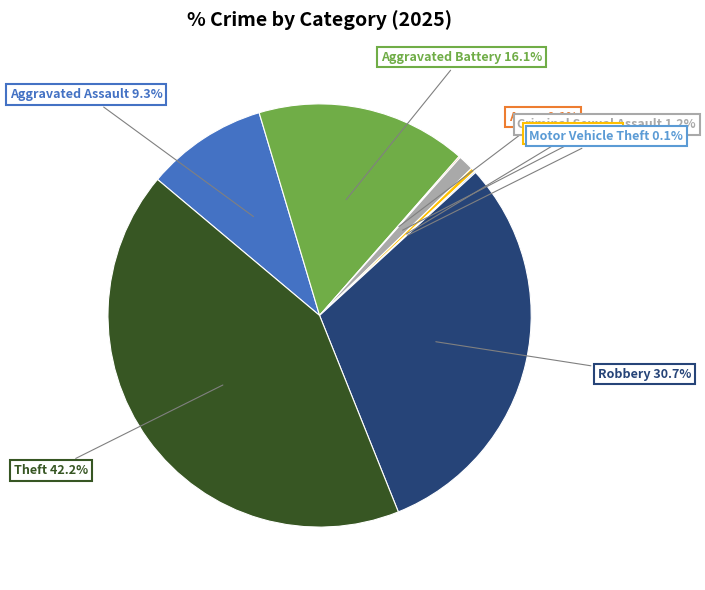

True or false: Robbery accounts for 37% of the total.

False